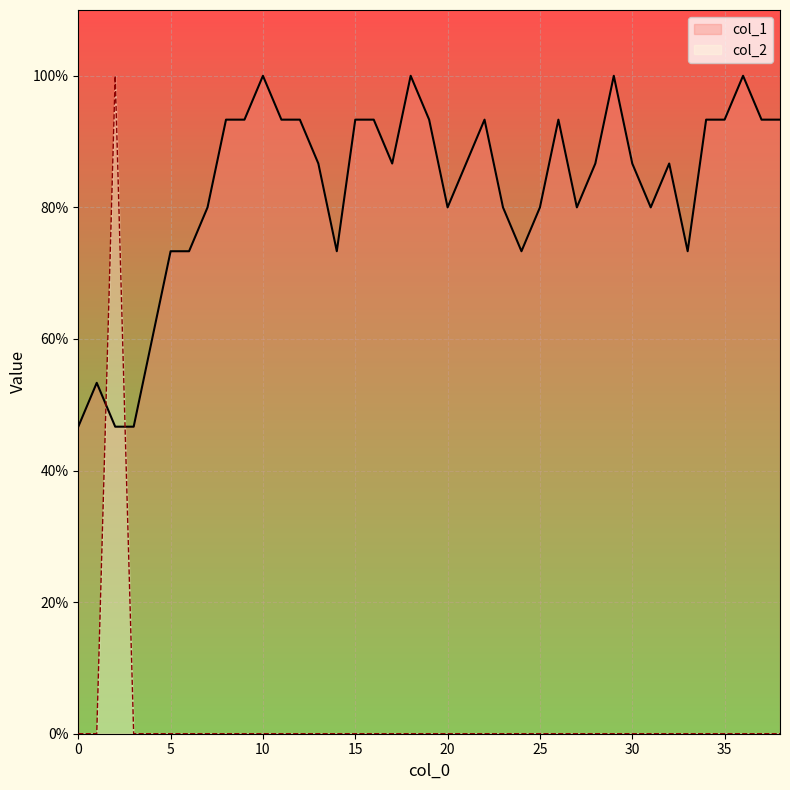

Reading left to right, what are all the values shown in this chart?

col_1: 0.5	0.5	0.5	0.5	0.6	0.7	0.7	0.8	0.9	0.9	1.0	0.9	0.9	0.9	0.7	0.9	0.9	0.9	1.0	0.9	0.8	0.9	0.9	0.8	0.7	0.8	0.9	0.8	0.9	1.0	0.9	0.8	0.9	0.7	0.9	0.9	1.0	0.9	0.9
col_2: 0.0	0.0	1.0	0.0	0.0	0.0	0.0	0.0	0.0	0.0	0.0	0.0	0.0	0.0	0.0	0.0	0.0	0.0	0.0	0.0	0.0	0.0	0.0	0.0	0.0	0.0	0.0	0.0	0.0	0.0	0.0	0.0	0.0	0.0	0.0	0.0	0.0	0.0	0.0